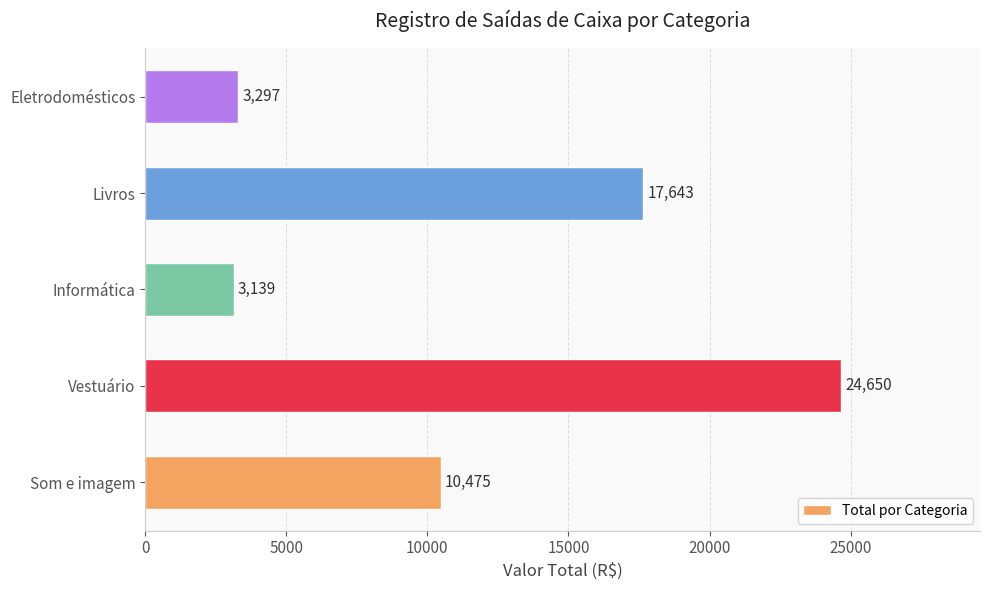

What is the sum of all values?

59204